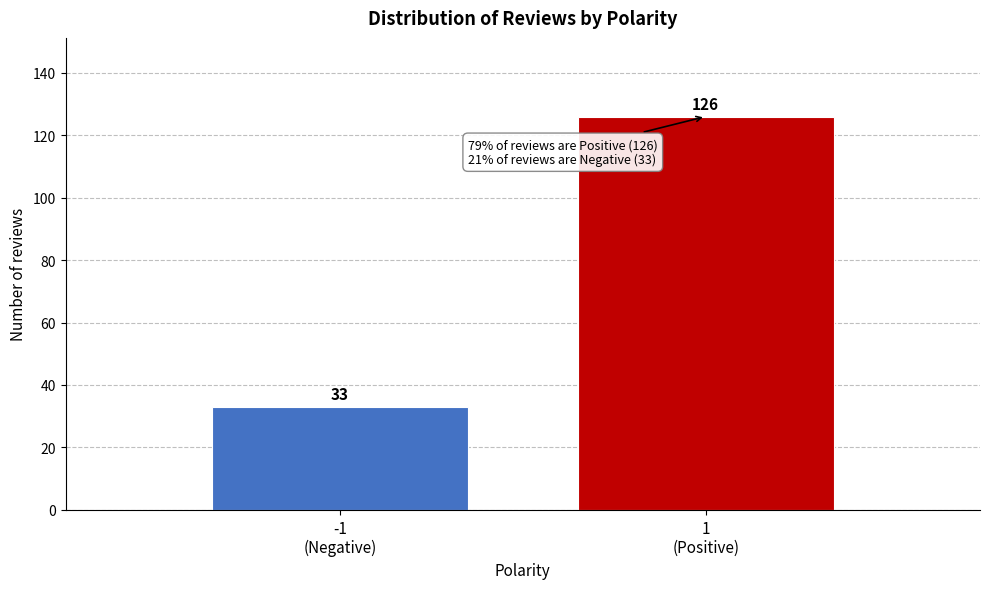

Reading right to left, what are all the values shown in this chart?

126	33